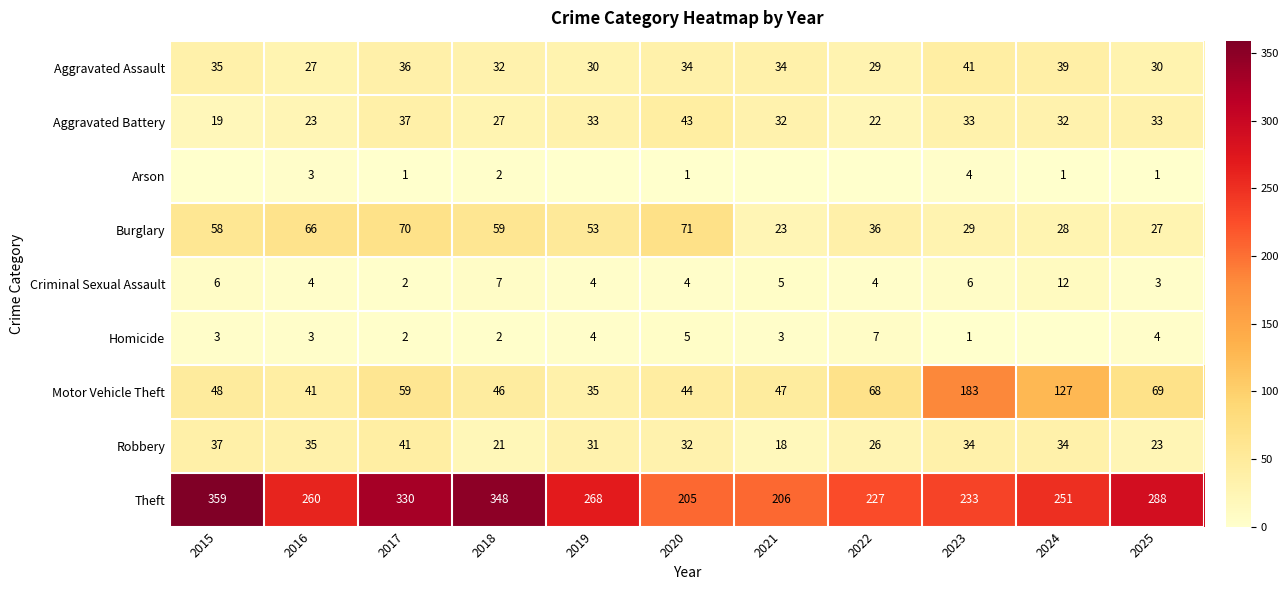

Rank the categories by Theft value from lowest to highest.

2020, 2021, 2022, 2023, 2024, 2016, 2019, 2025, 2017, 2018, 2015